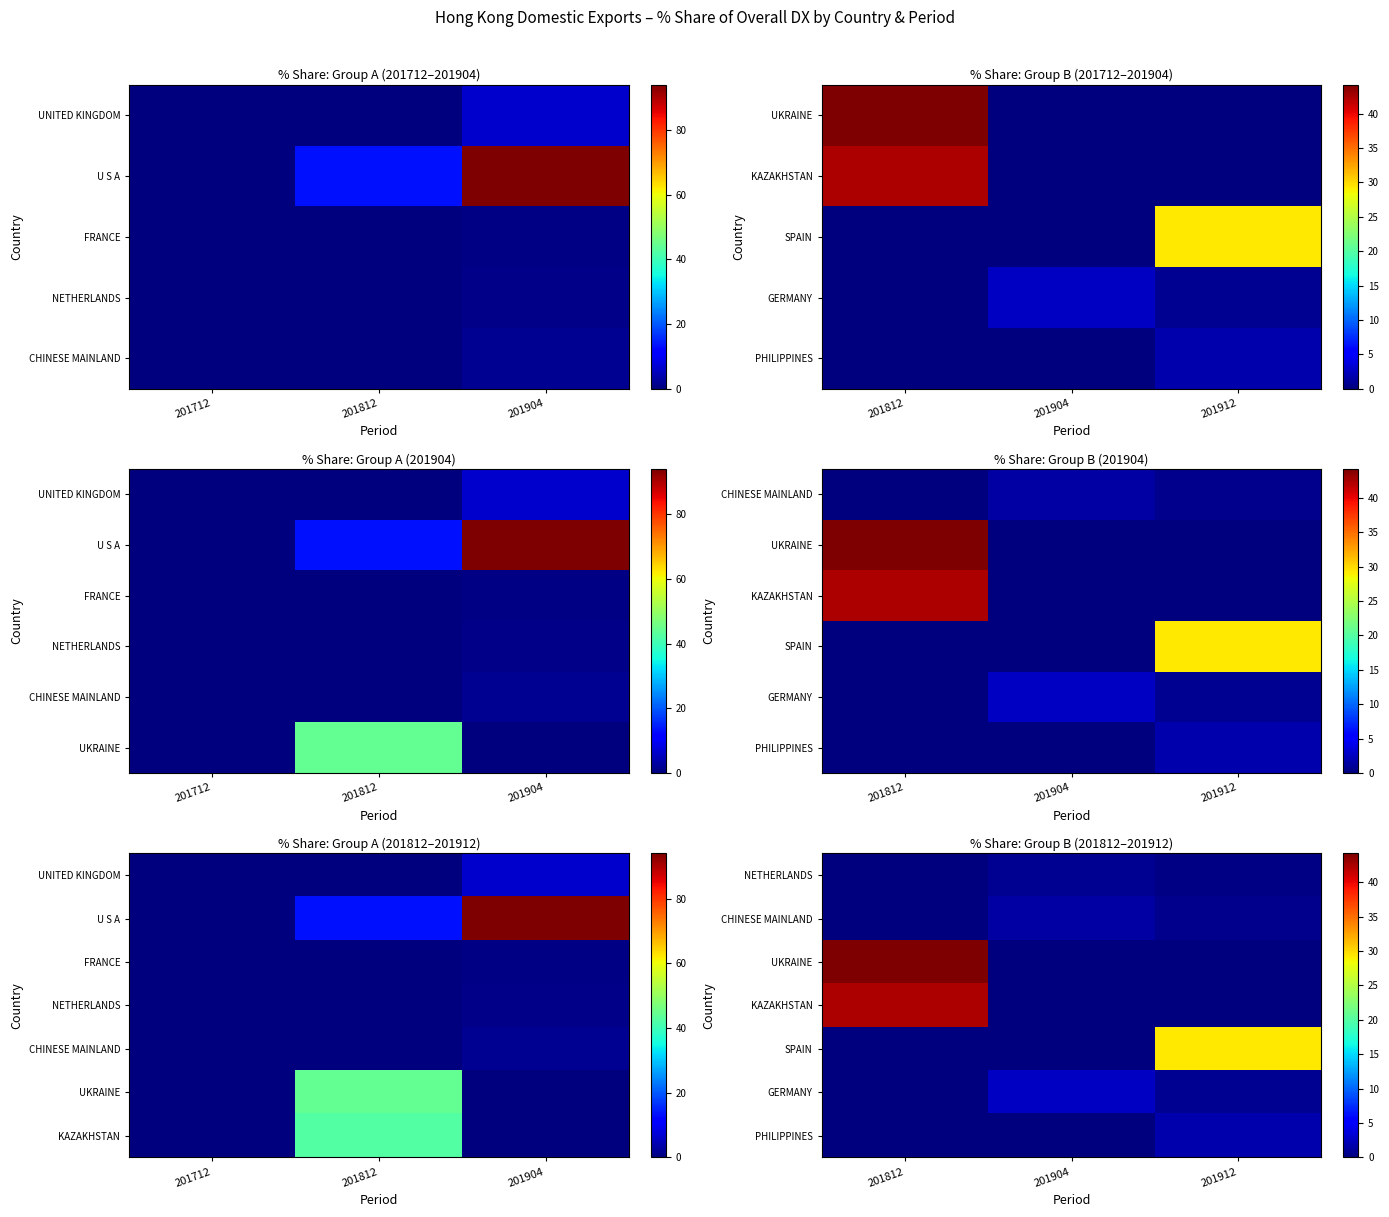

Which has a higher value, 201912 or 201904?

201904